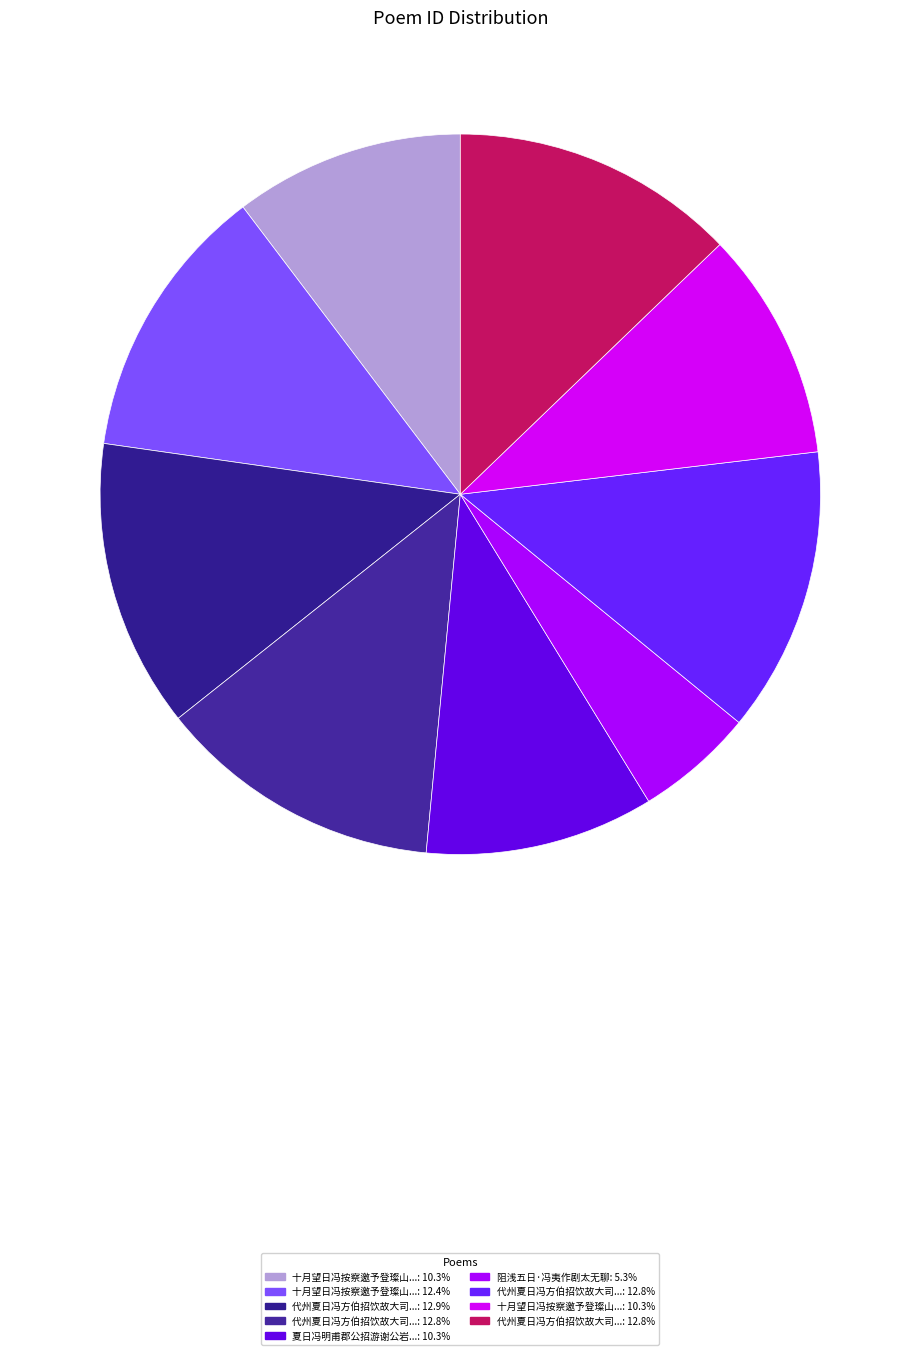

How many slices are in this pie chart?

9